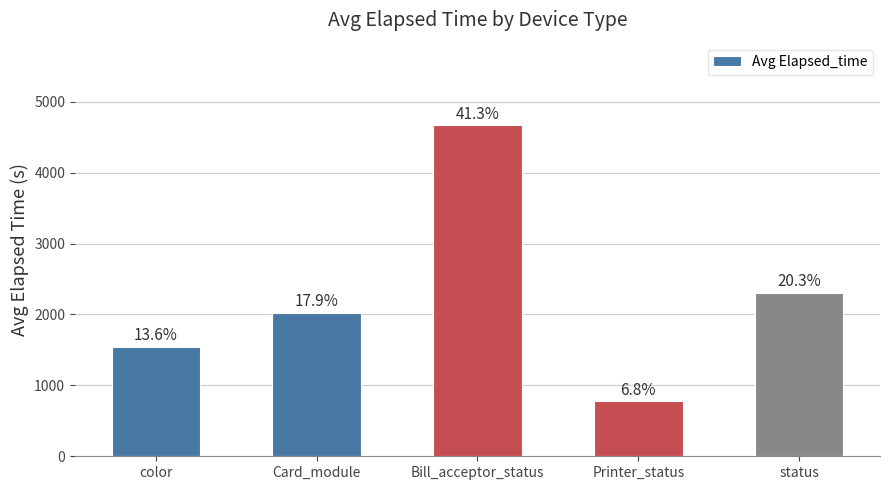

Are the bars horizontal?

No